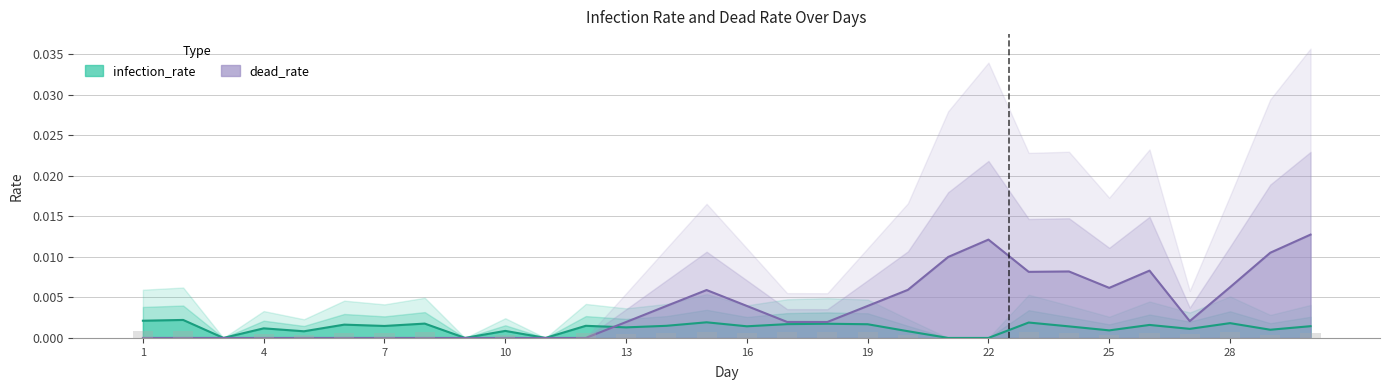

Where is infection_rate nearest to the value 0?

22